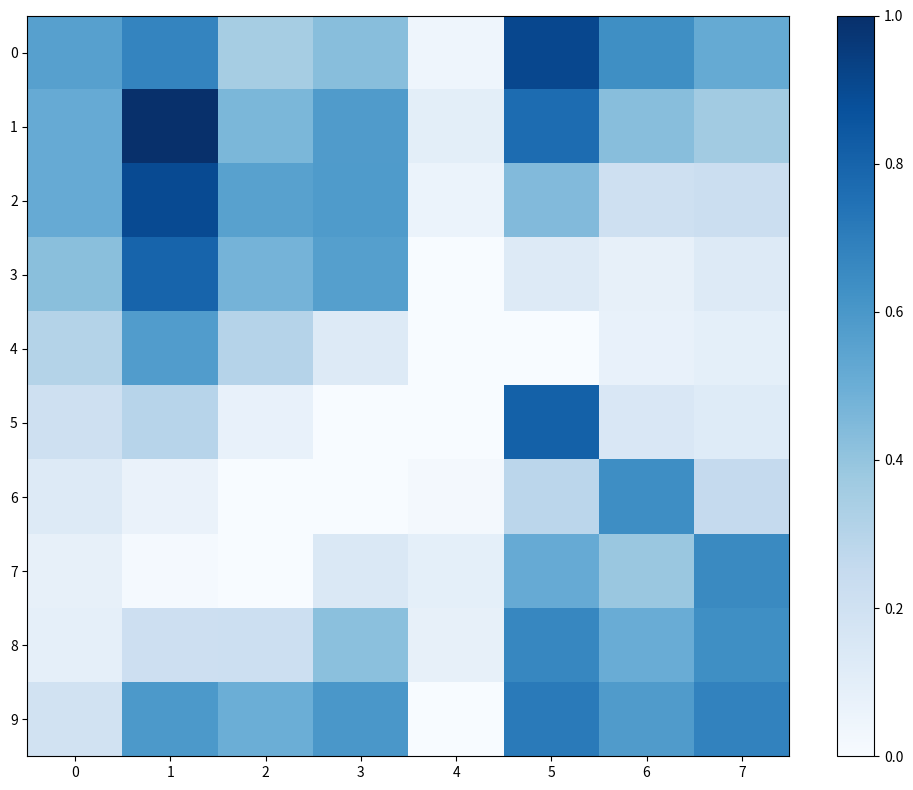

Reading left to right, extract all data points from this chart.

0: 0=0.6	1=0.7	2=0.4	3=0.4	4=0.0	5=0.9	6=0.6	7=0.5
1: 0=0.5	1=1.0	2=0.5	3=0.6	4=0.1	5=0.8	6=0.4	7=0.4
2: 0=0.5	1=0.9	2=0.6	3=0.6	4=0.1	5=0.4	6=0.2	7=0.2
3: 0=0.4	1=0.8	2=0.5	3=0.6	4=0.0	5=0.1	6=0.1	7=0.1
4: 0=0.3	1=0.6	2=0.3	3=0.1	4=0.0	5=0.0	6=0.1	7=0.1
5: 0=0.2	1=0.3	2=0.1	3=0.0	4=0.0	5=0.8	6=0.2	7=0.1
6: 0=0.1	1=0.1	2=0.0	3=0.0	4=0.0	5=0.3	6=0.6	7=0.3
7: 0=0.1	1=0.0	2=0.0	3=0.1	4=0.1	5=0.5	6=0.4	7=0.7
8: 0=0.1	1=0.2	2=0.2	3=0.4	4=0.1	5=0.7	6=0.5	7=0.6
9: 0=0.2	1=0.6	2=0.5	3=0.6	4=0.0	5=0.7	6=0.6	7=0.7